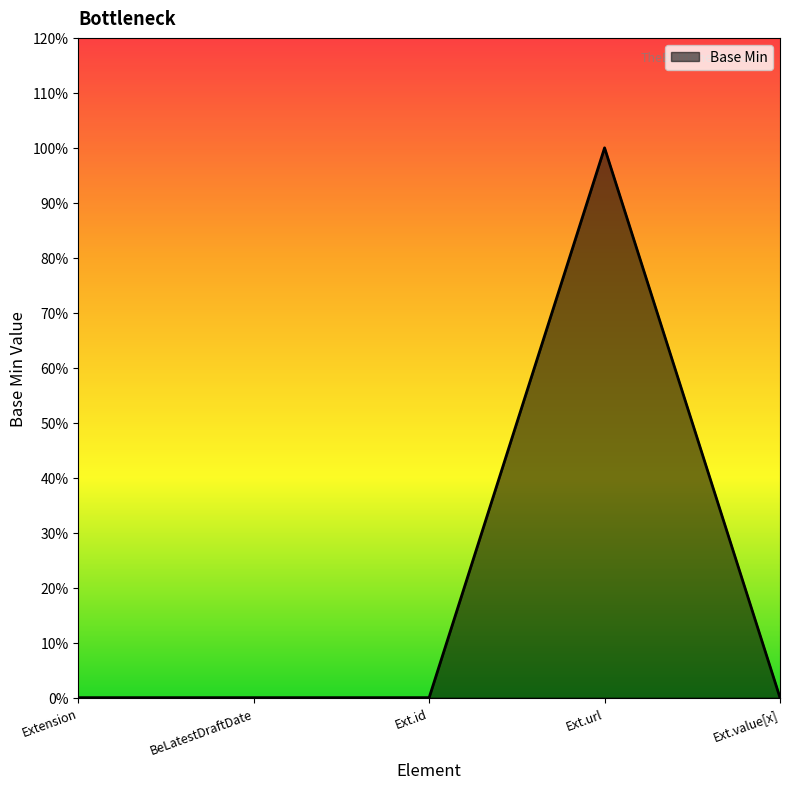

Is this an area chart (filled region under the line)?

Yes